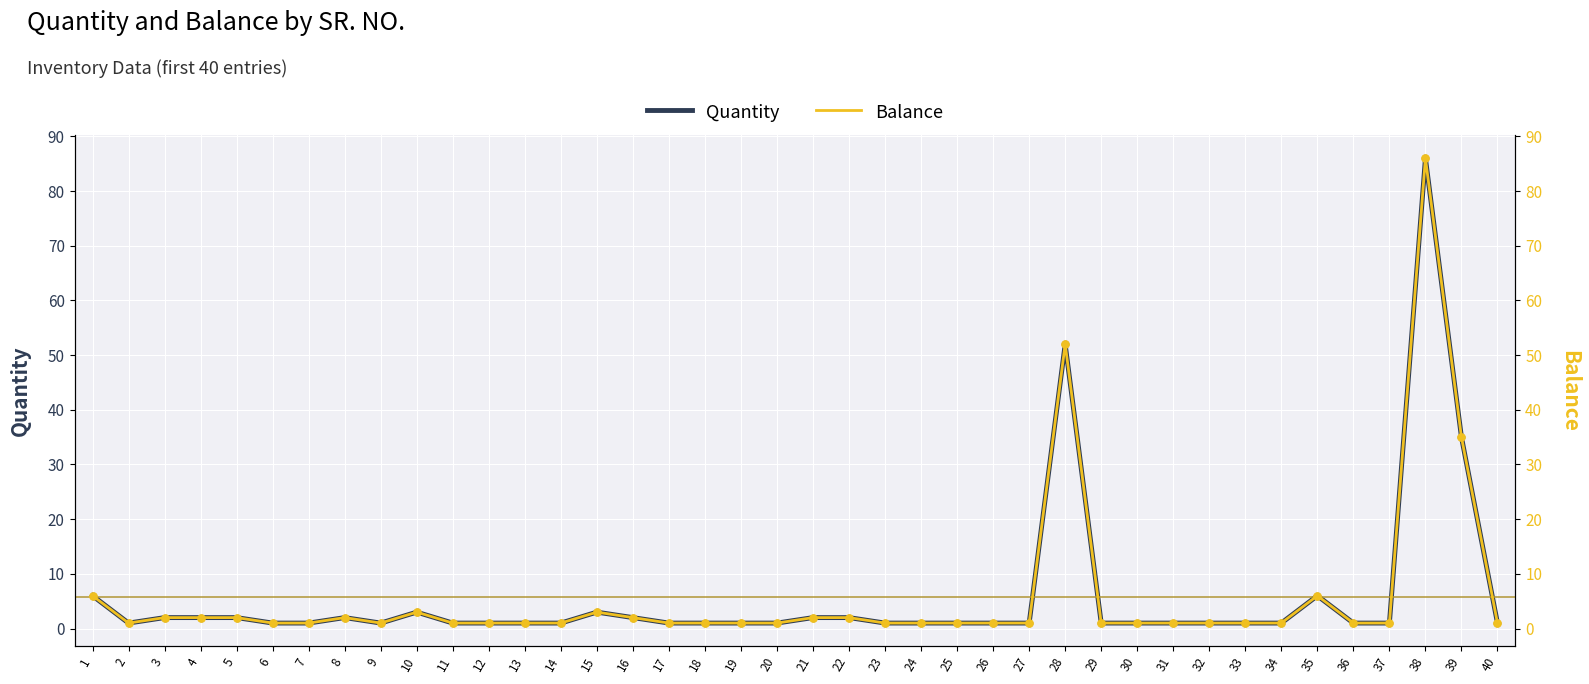

Is the value of Quantity at 17 greater than the value of Balance at 7?

No